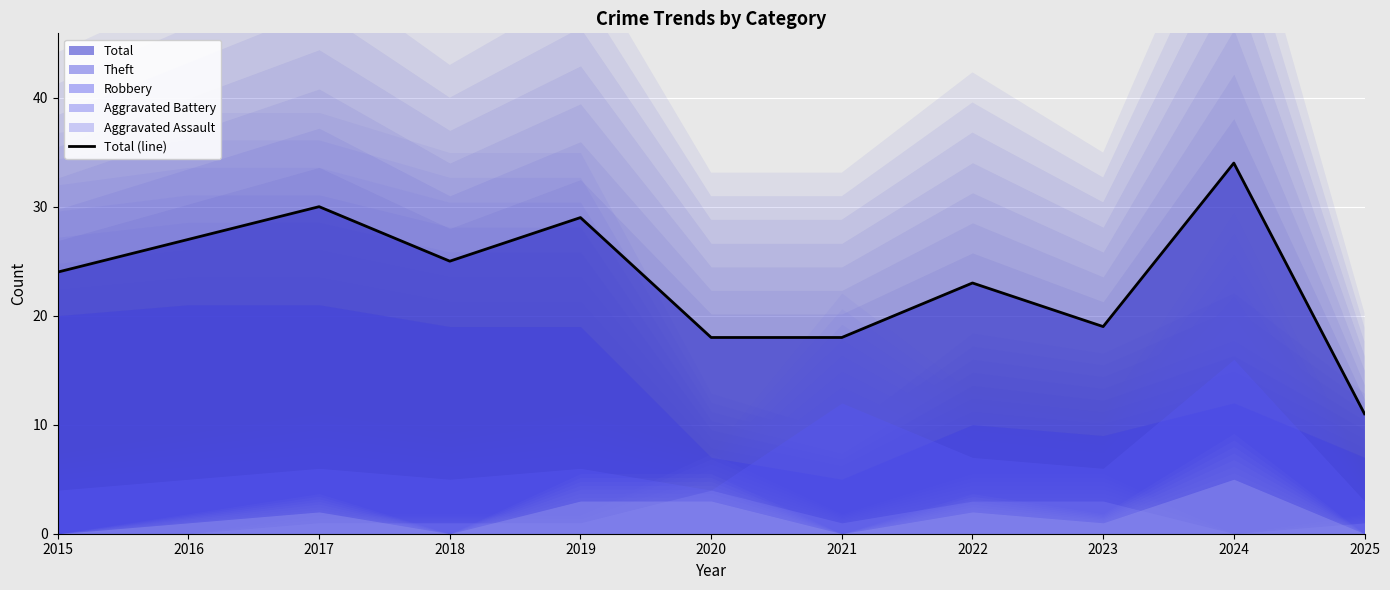

How many points are lower than both their immediate neighbors (excluding endpoints)?

2